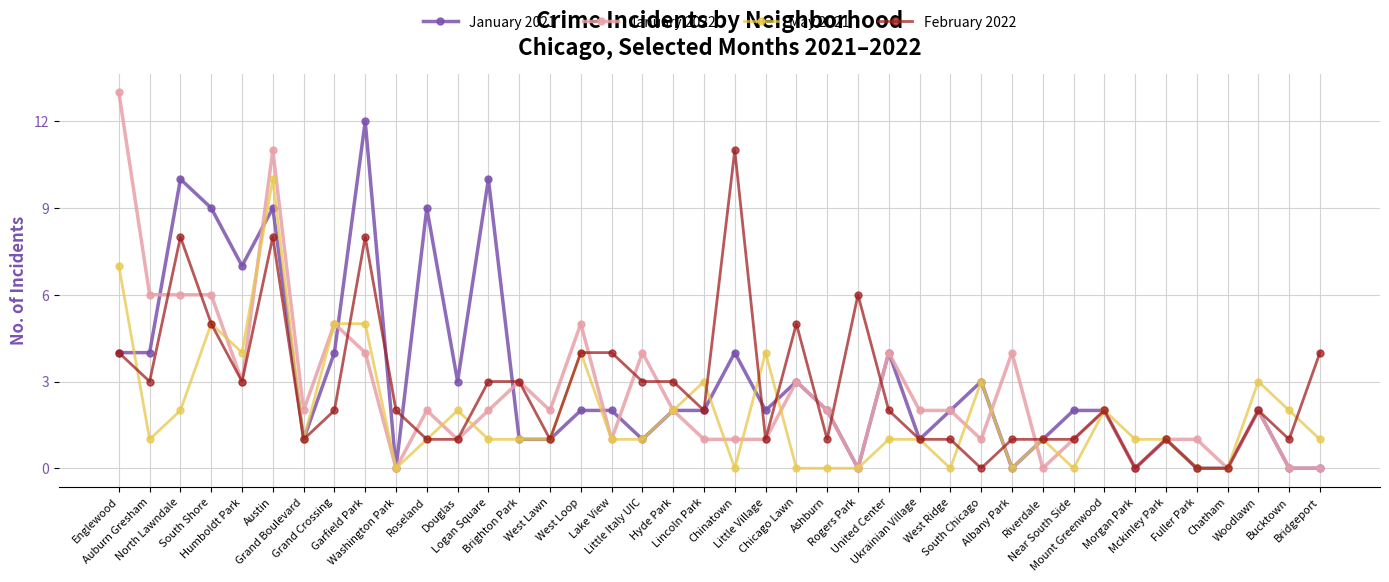

Which series changed the most between Humboldt Park and Albany Park?

January 2021